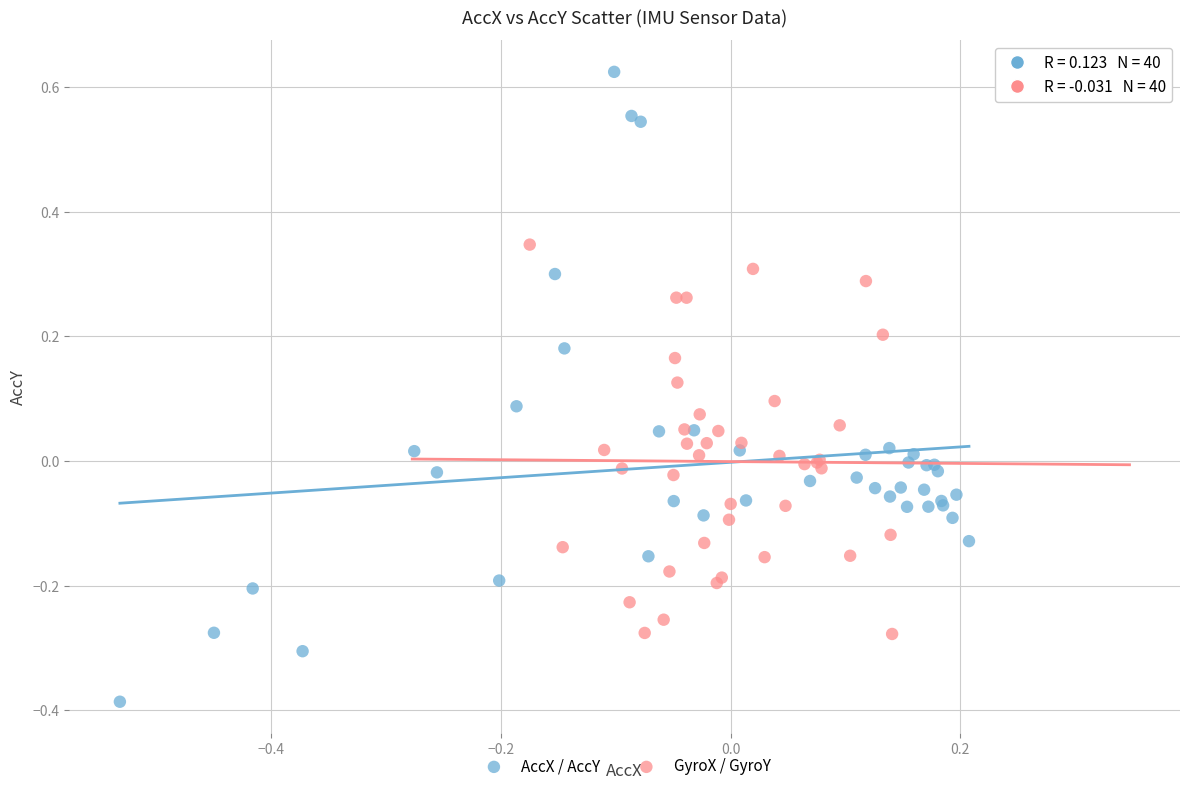

Which series has the largest Y range (max minus min)?

AccX / AccY